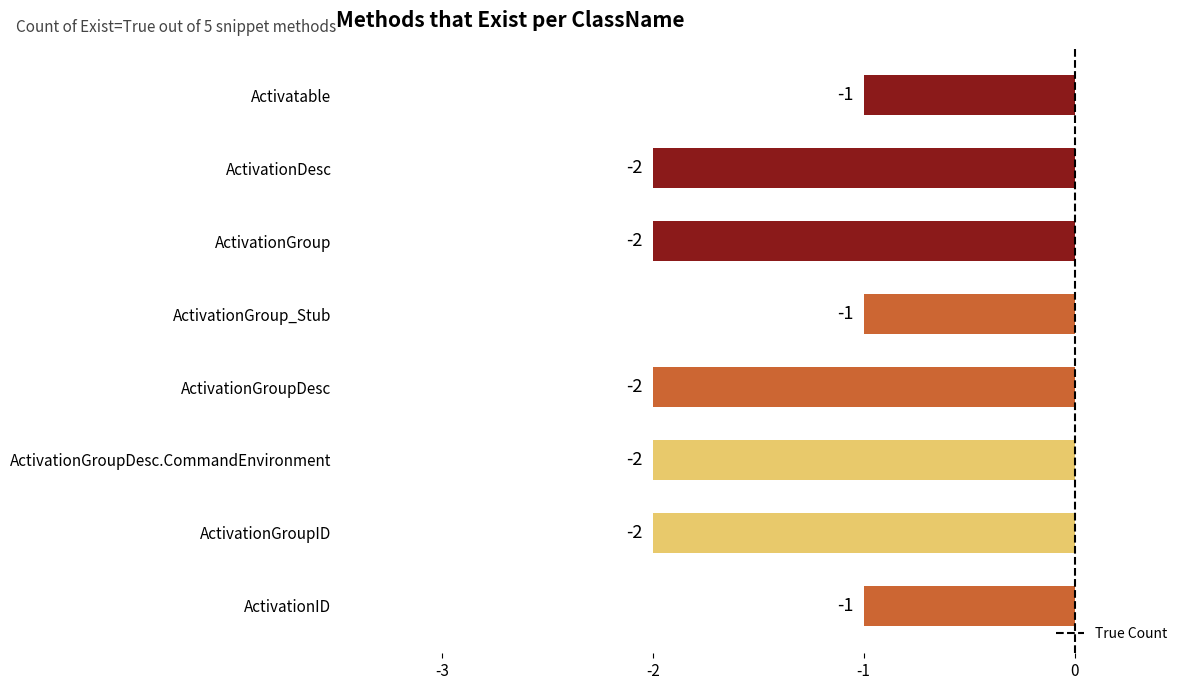

What is the label of the 3rd bar from the top?

ActivationGroup